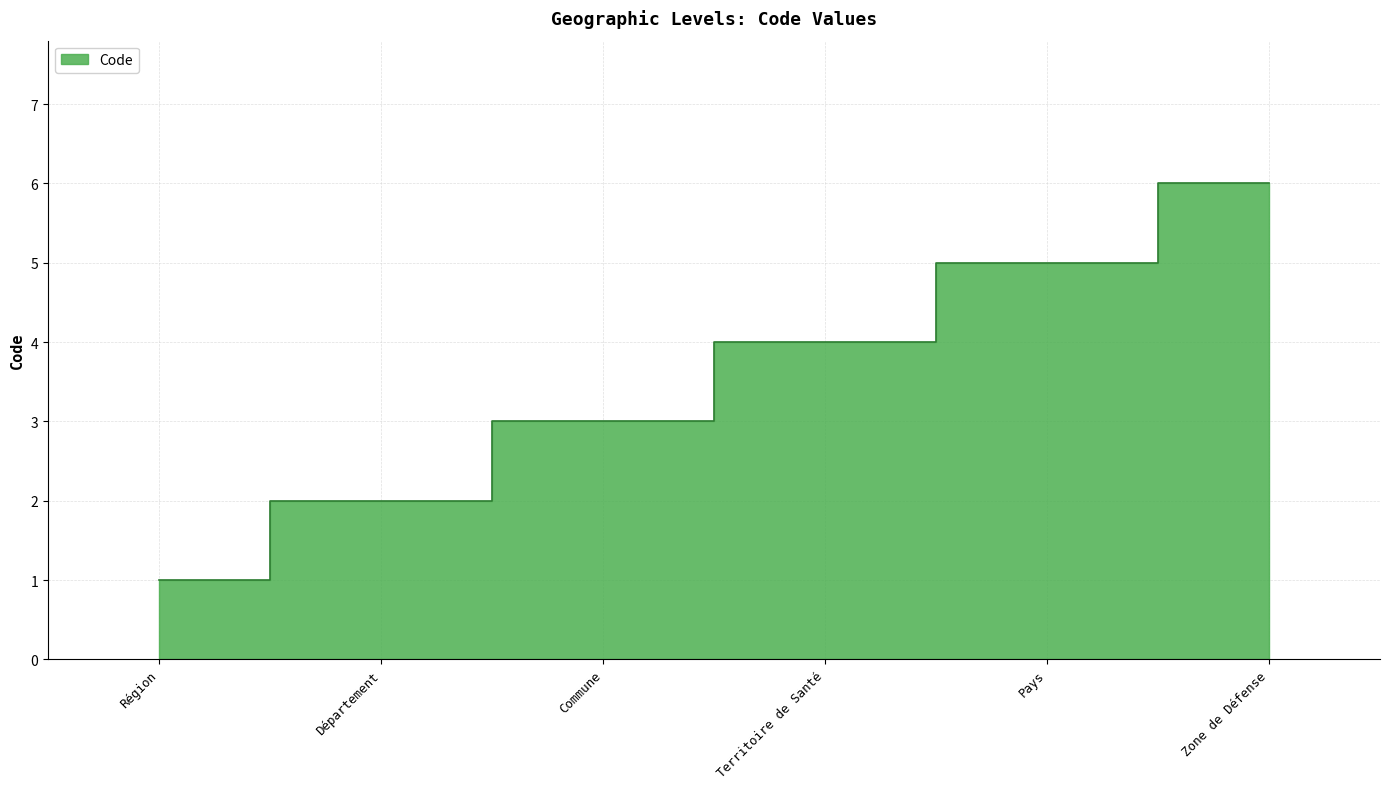

What is the sum of all values?

21